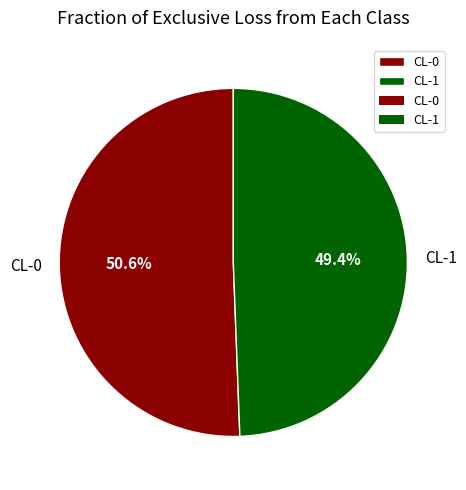

Which slice is the smallest?

CL-1